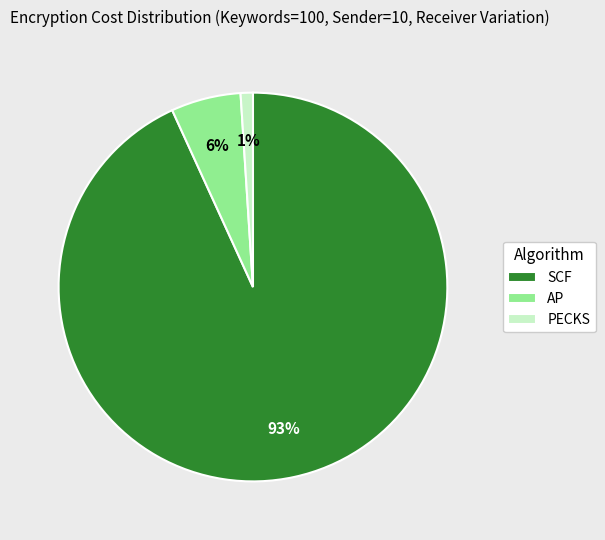

How many slices are in this pie chart?

3